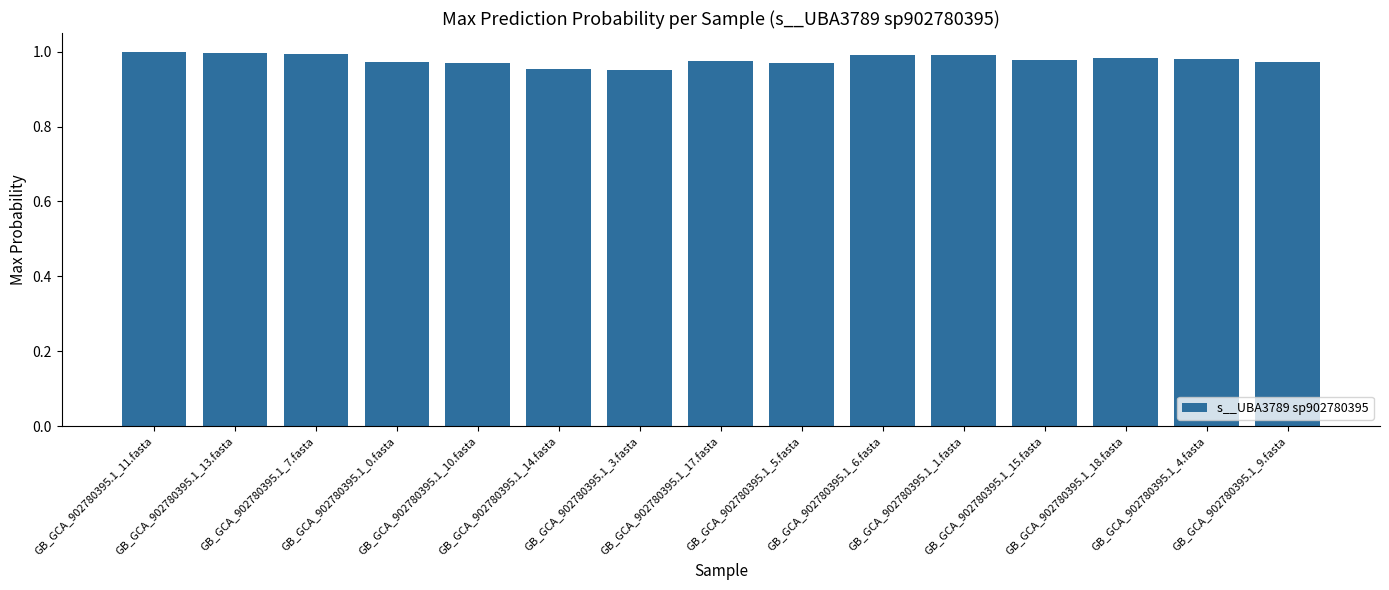

Does the chart contain any negative values?

No